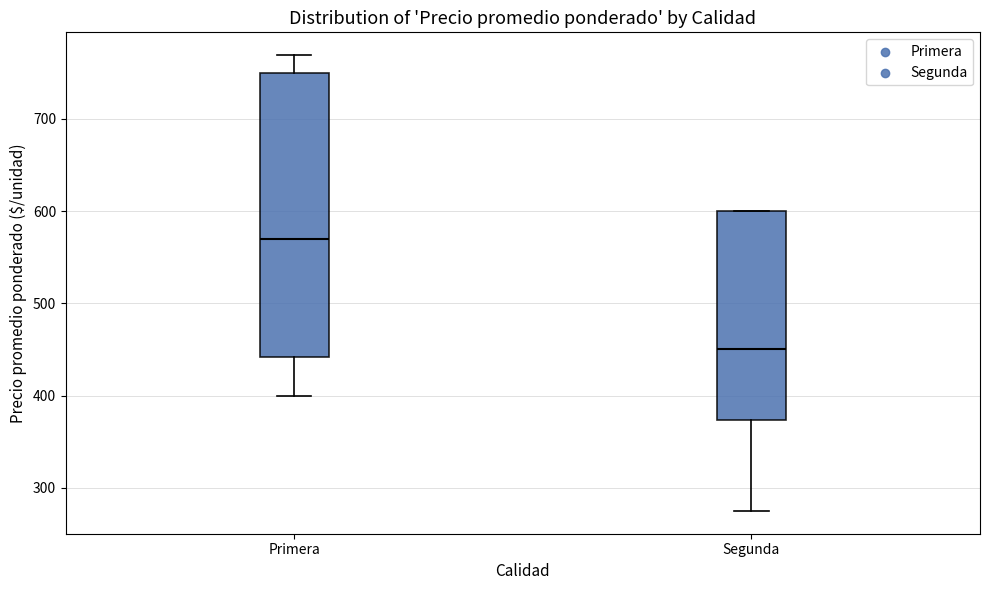

Where is the lower edge of the box for Primera on the y-axis? The values are not printed on the chart, so give them approximately, as read against the axis.

440